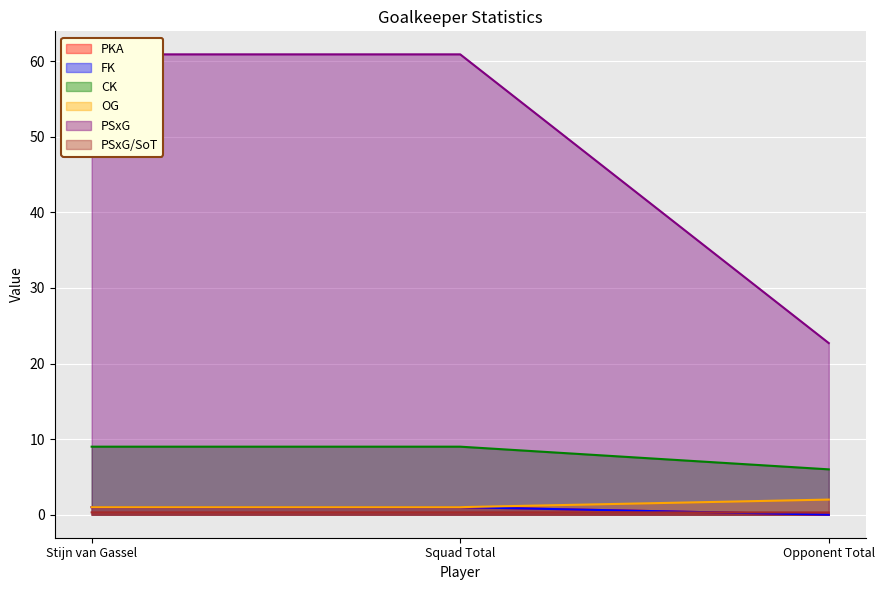

What is the difference between the maximum and minimum values in the CK series?

3.0